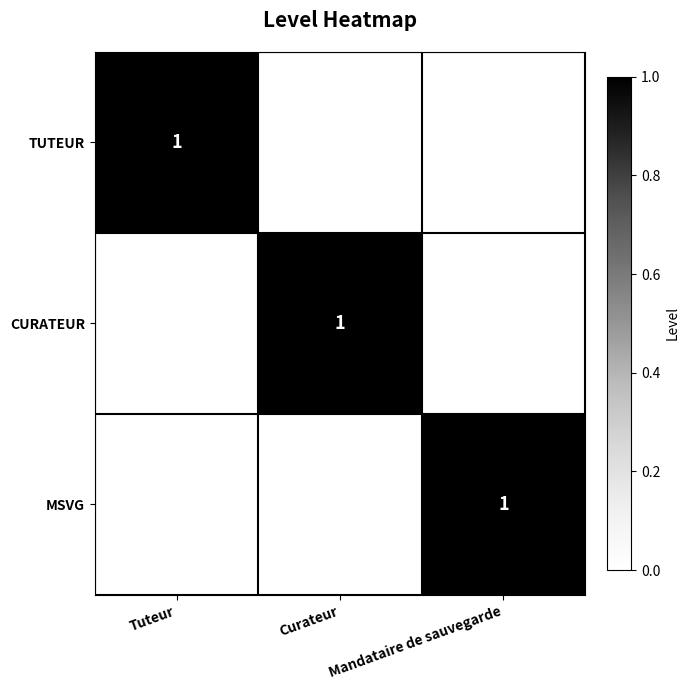

True or false: CURATEUR has a value of 1 at Curateur.

True